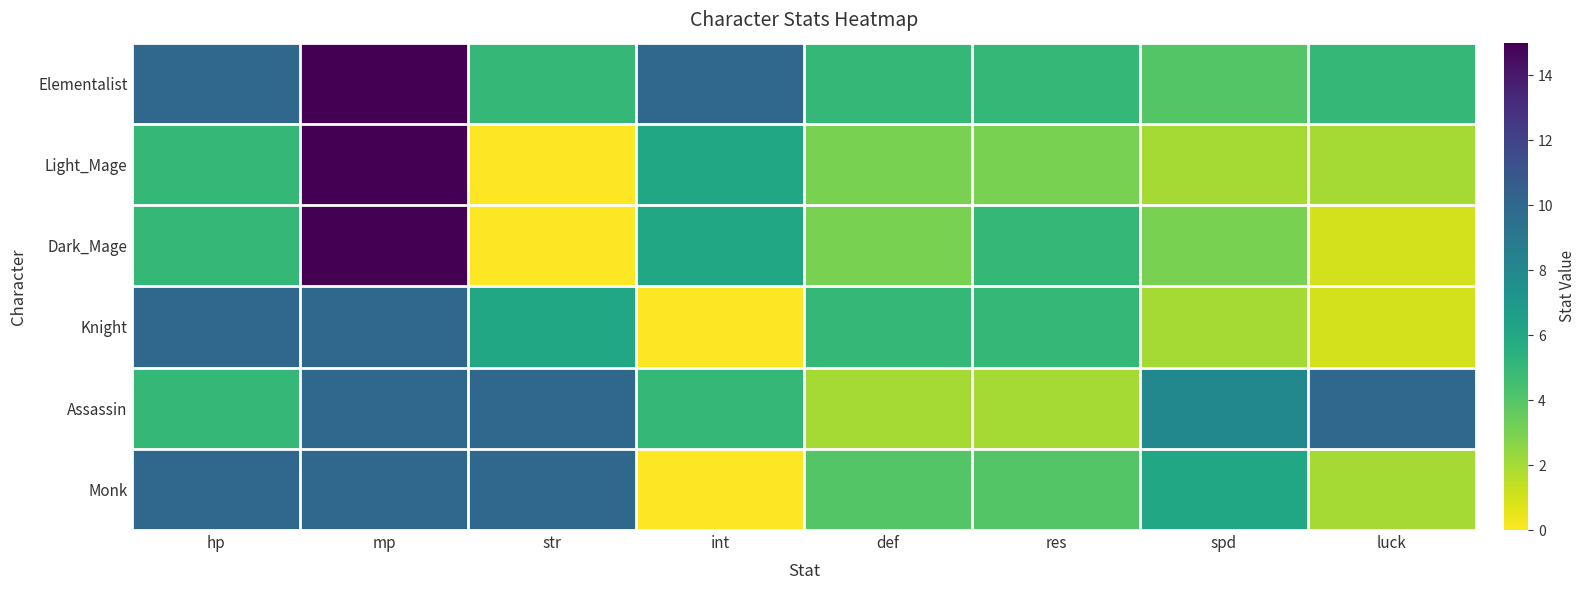

Reading left to right, list all the values displayed in this chart.

Elementalist: hp=10	mp=15	str=5	int=10	def=5	res=5	spd=4	luck=5
Light_Mage: hp=5	mp=15	str=0	int=6	def=3	res=3	spd=2	luck=2
Dark_Mage: hp=5	mp=15	str=0	int=6	def=3	res=5	spd=3	luck=1
Knight: hp=10	mp=10	str=6	int=0	def=5	res=5	spd=2	luck=1
Assassin: hp=5	mp=10	str=10	int=5	def=2	res=2	spd=8	luck=10
Monk: hp=10	mp=10	str=10	int=0	def=4	res=4	spd=6	luck=2